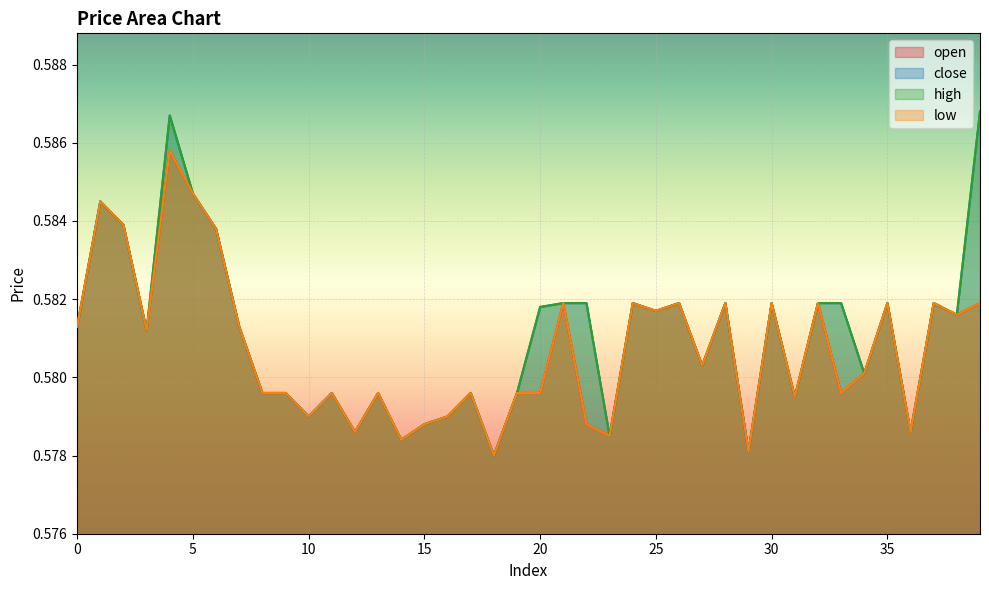

Does the chart display data point markers on the line(s)?

No